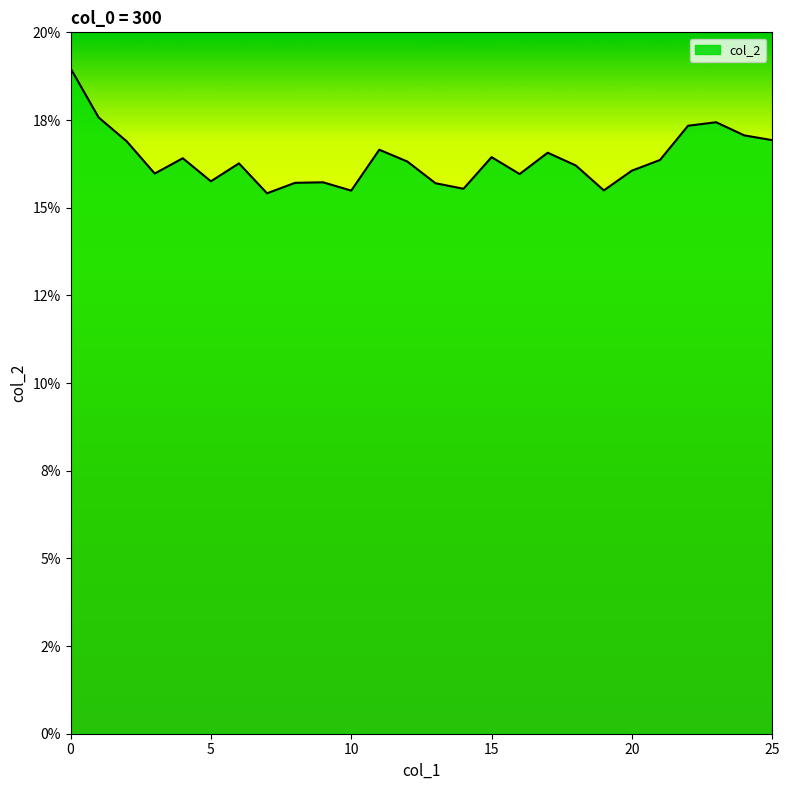

Does the chart have visible grid lines?

No